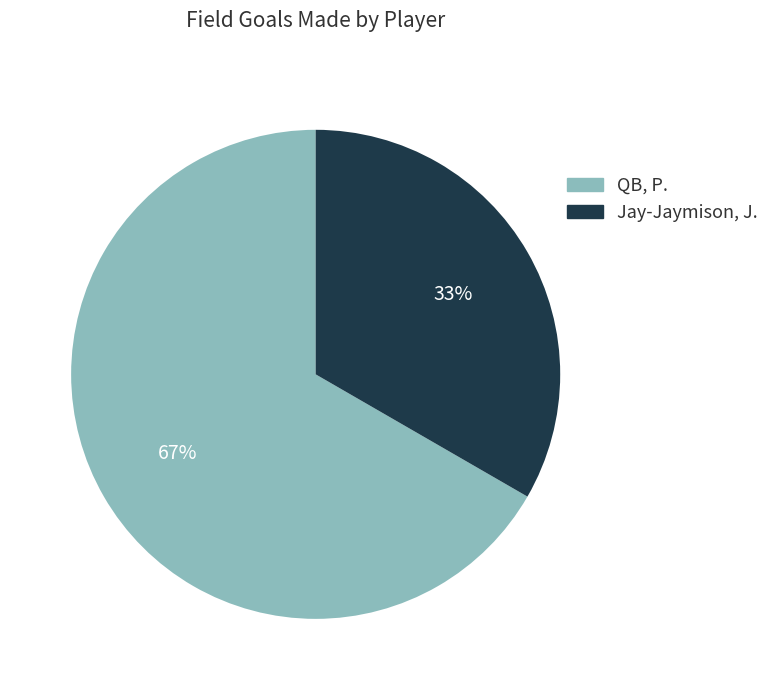

Rank the categories by value from lowest to highest.

Jay-Jaymison, J., QB, P.